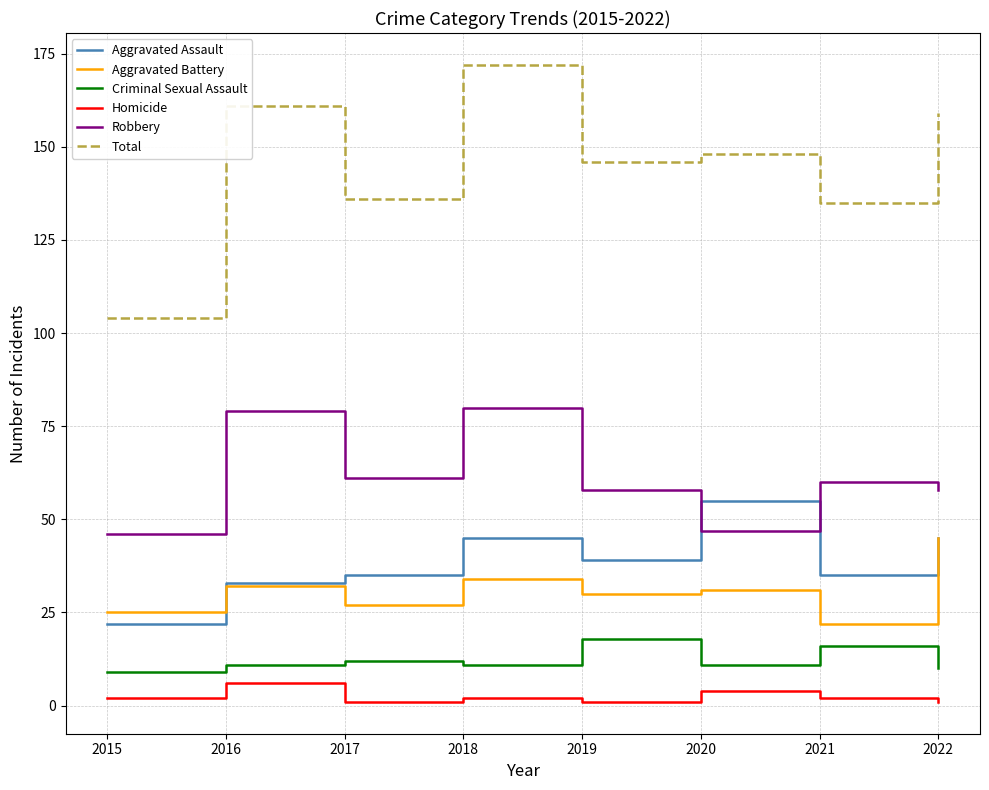

Reading left to right, what are all the values shown in this chart?

Aggravated Assault: 2015=22	2016=33	2017=35	2018=45	2019=39	2020=55	2021=35	2022=45
Aggravated Battery: 2015=25	2016=32	2017=27	2018=34	2019=30	2020=31	2021=22	2022=45
Criminal Sexual Assault: 2015=9	2016=11	2017=12	2018=11	2019=18	2020=11	2021=16	2022=10
Homicide: 2015=2	2016=6	2017=1	2018=2	2019=1	2020=4	2021=2	2022=1
Robbery: 2015=46	2016=79	2017=61	2018=80	2019=58	2020=47	2021=60	2022=58
Total: 2015=104	2016=161	2017=136	2018=172	2019=146	2020=148	2021=135	2022=159